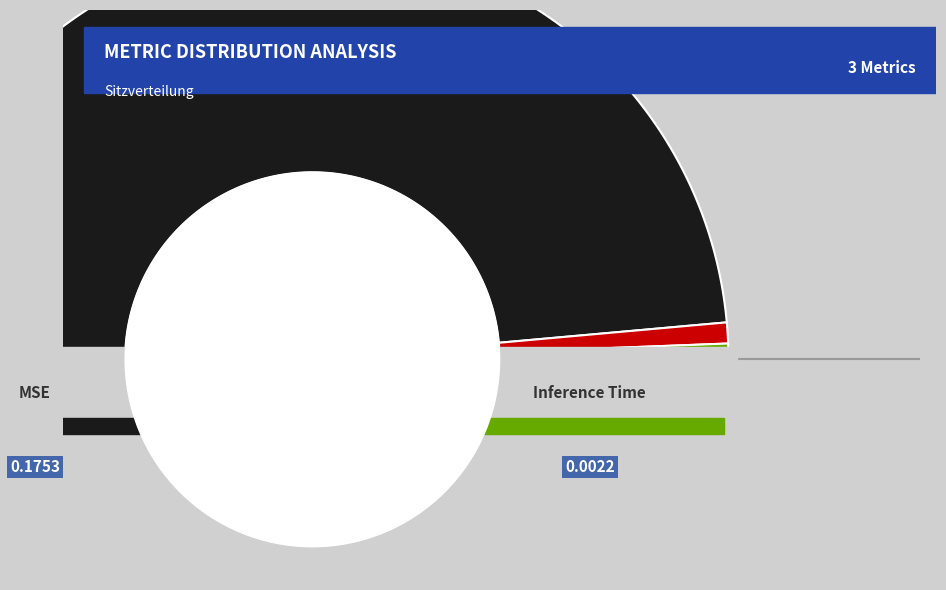

What percentage is the Training Time slice, to the nearest percent?

2%